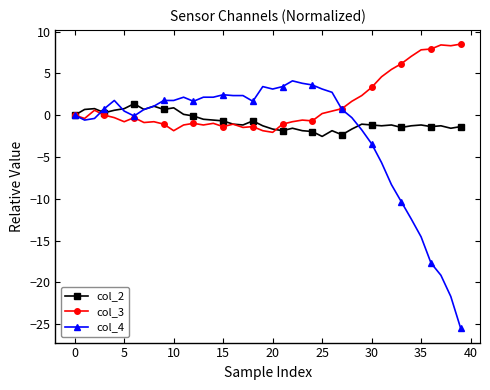

What is the minimum value shown in the chart?

-25.5